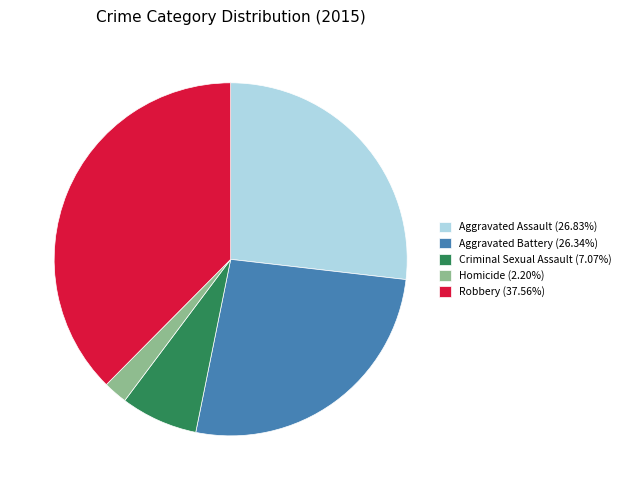

Combined, do Aggravated Assault (26.83%) and Aggravated Battery (26.34%) account for over 50%?

Yes